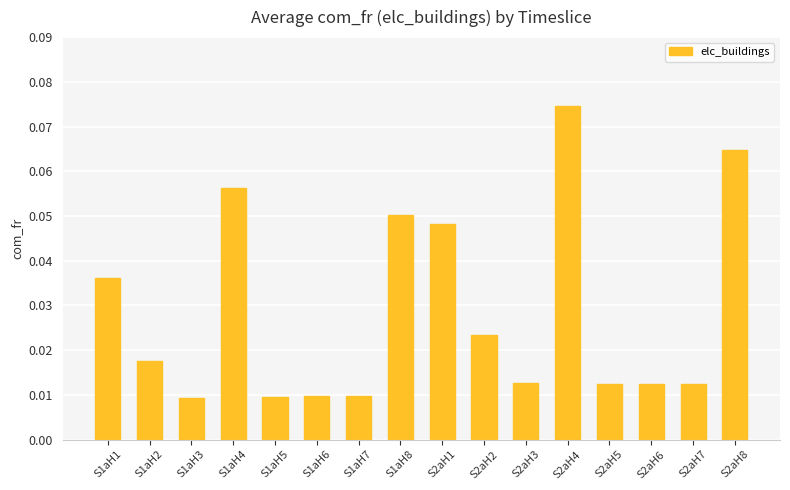

Count the number of categories in the chart.

16